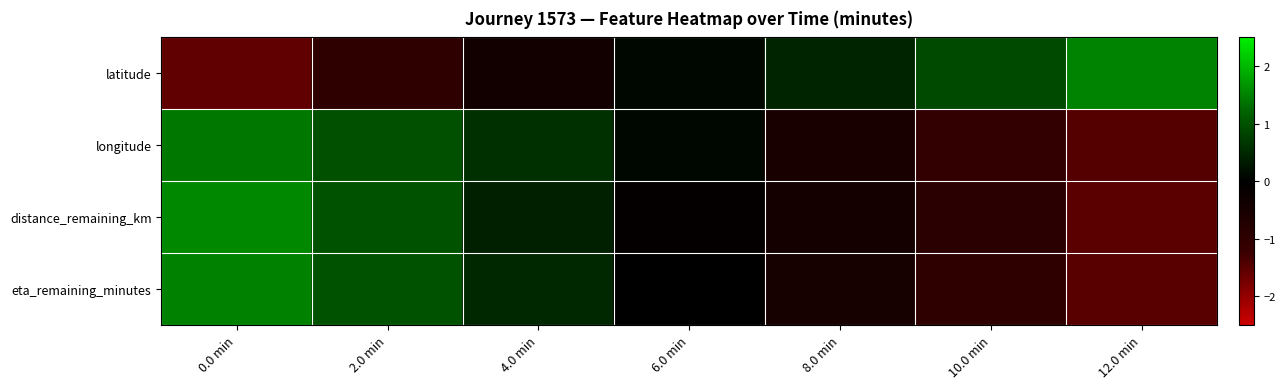

How many distinct data groups are displayed?

4